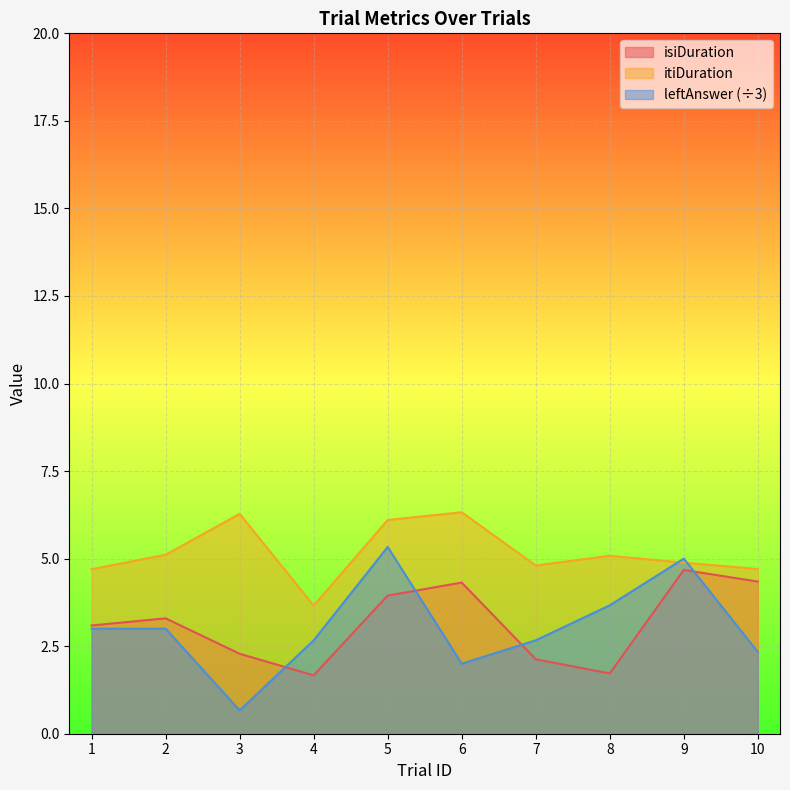

At which category does isiDuration reach its first local peak?

2